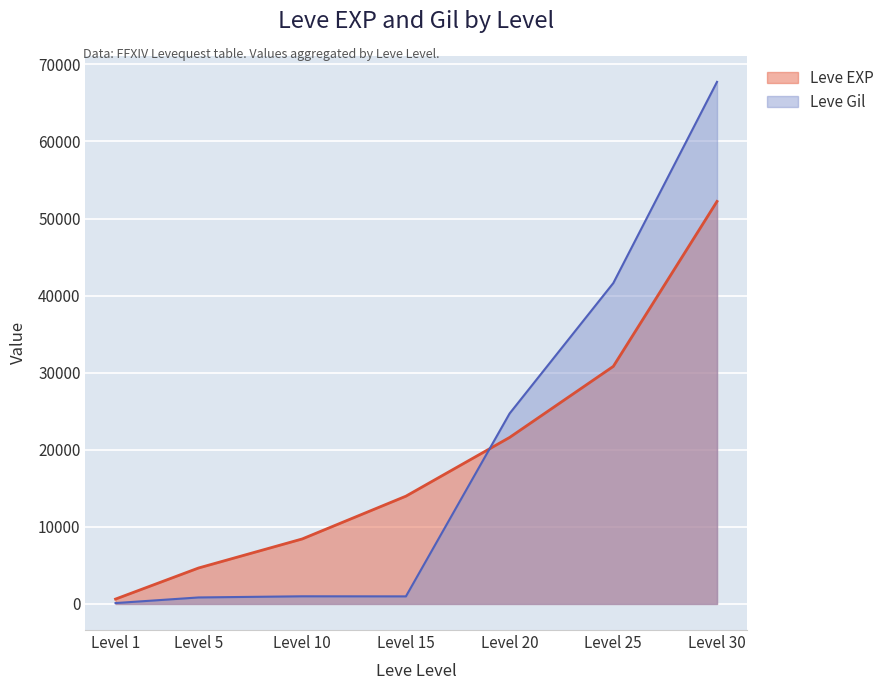

Rank the series by their maximum value, from lowest to highest.

Leve EXP, Leve Gil